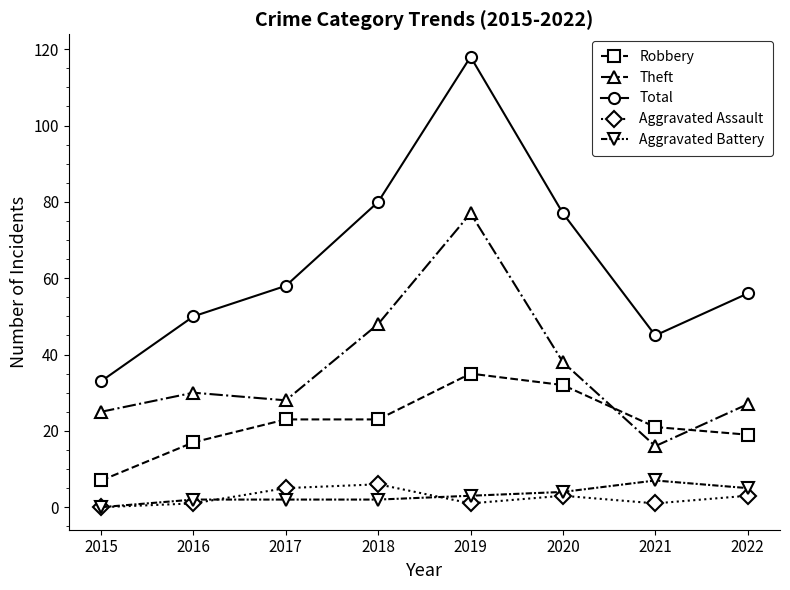

What is the lowest value of the Robbery series?

7